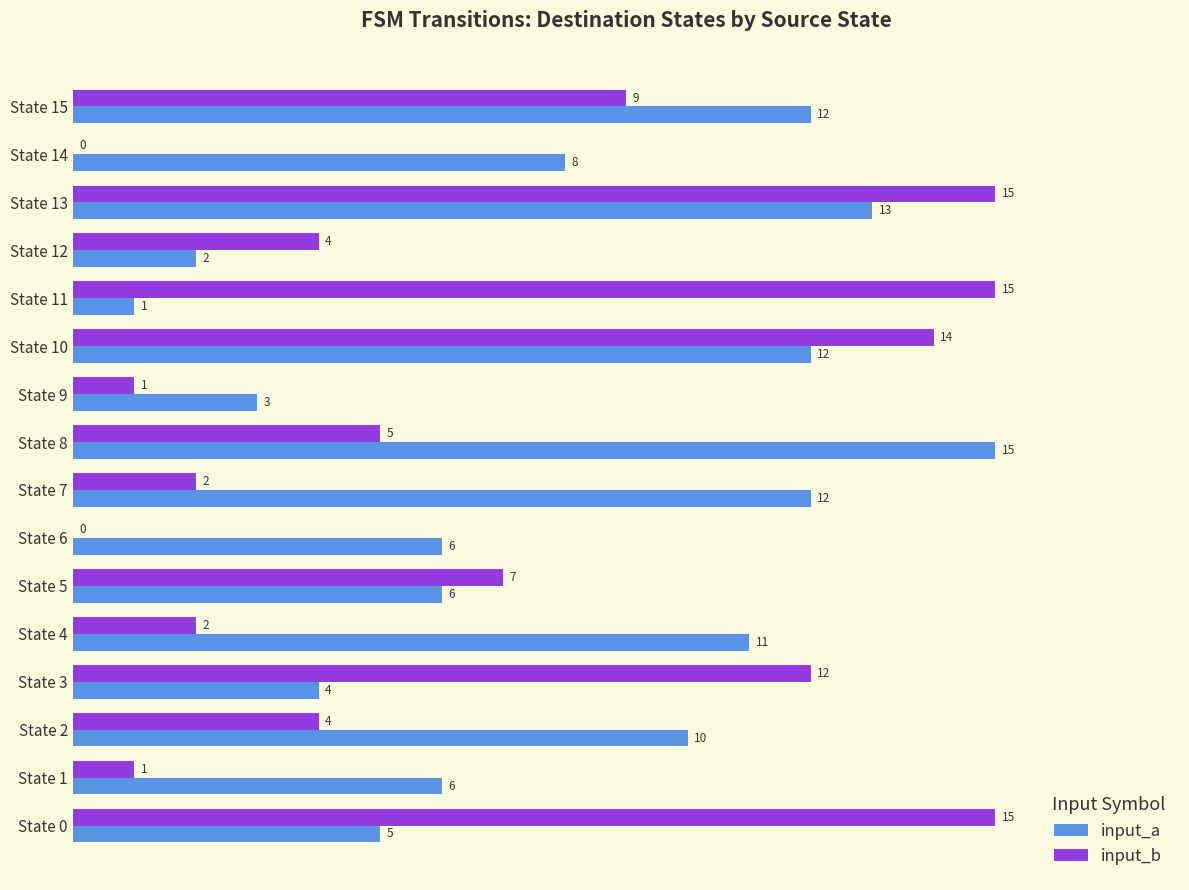

Where is input_a nearest to the value 8?

State 14